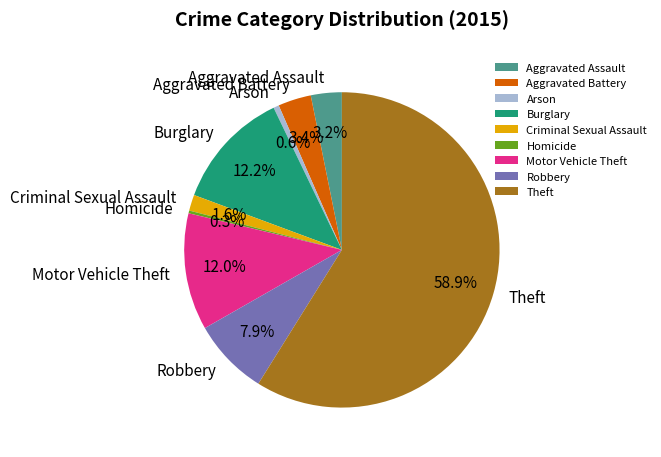

The Theft slice represents 59% of the pie. True or false?

True